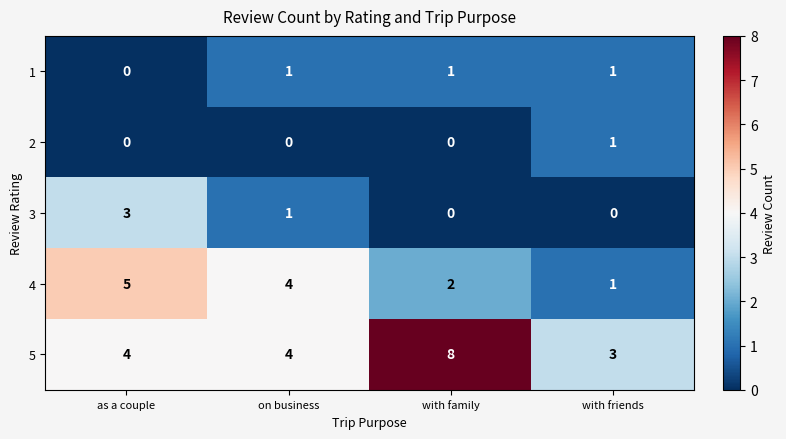

What is the difference between the highest and lowest values at as a couple?

5